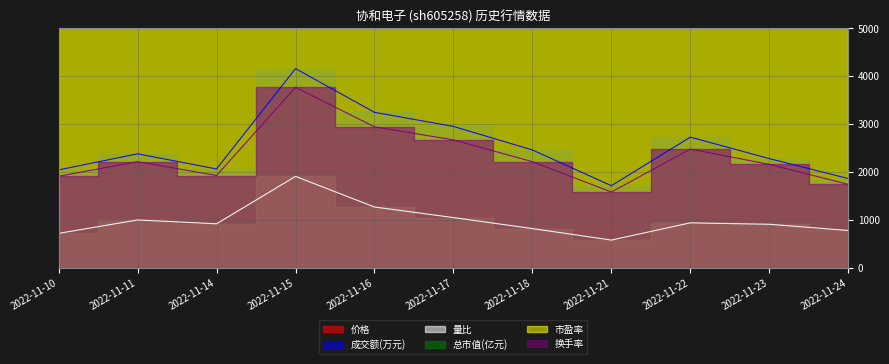

True or false: 成交额(万元) and 换手率 cross at least once.

False